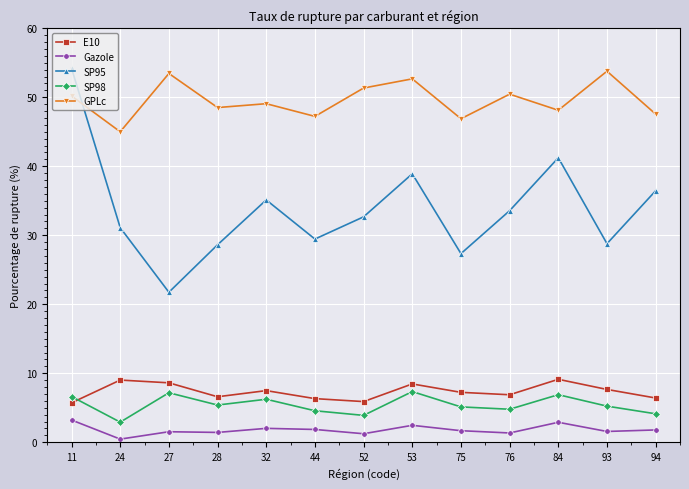

True or false: E10 has a value of 9.7 at 44.

False